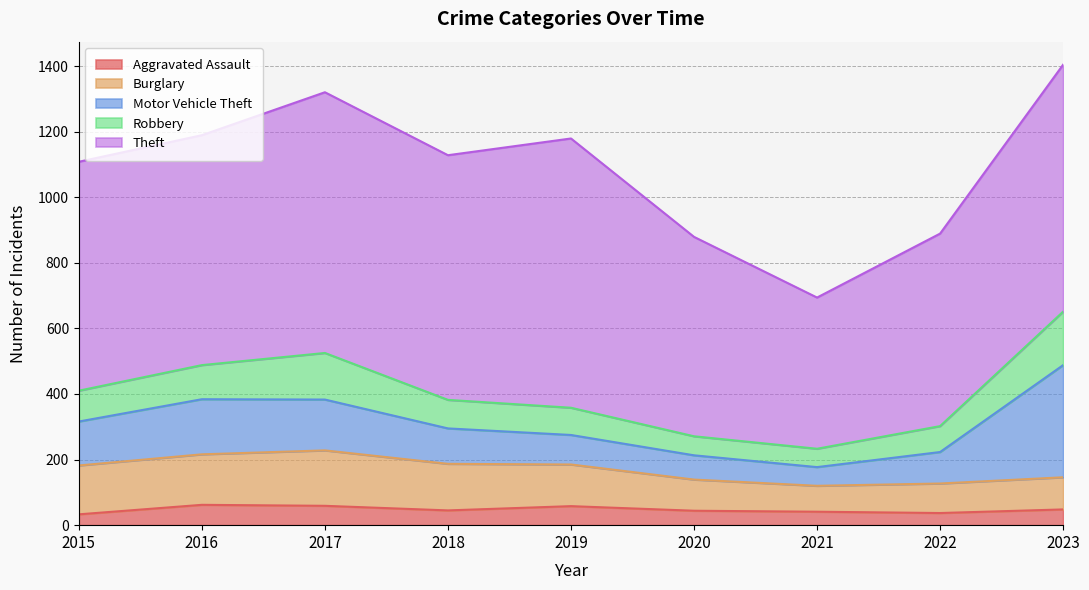

At which label does Motor Vehicle Theft first exceed 108?

2015